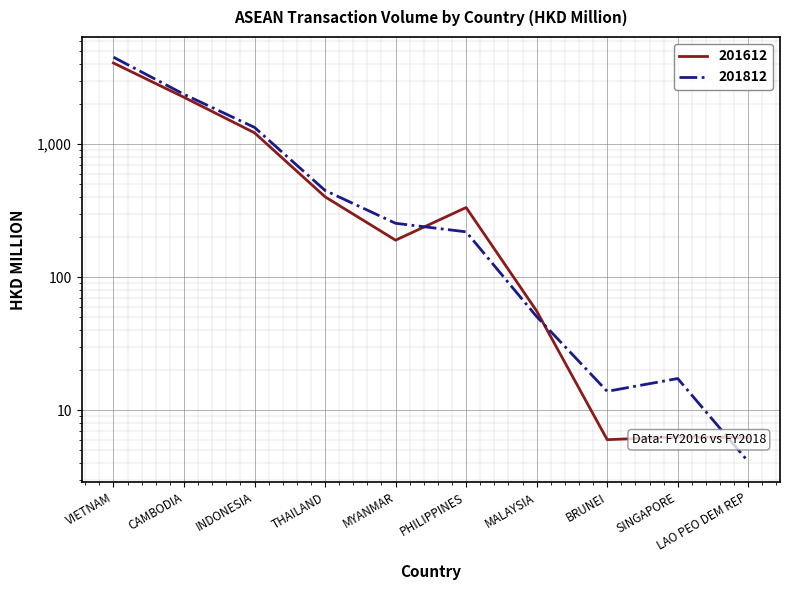

How many data points in 201612 are less than 334?

5